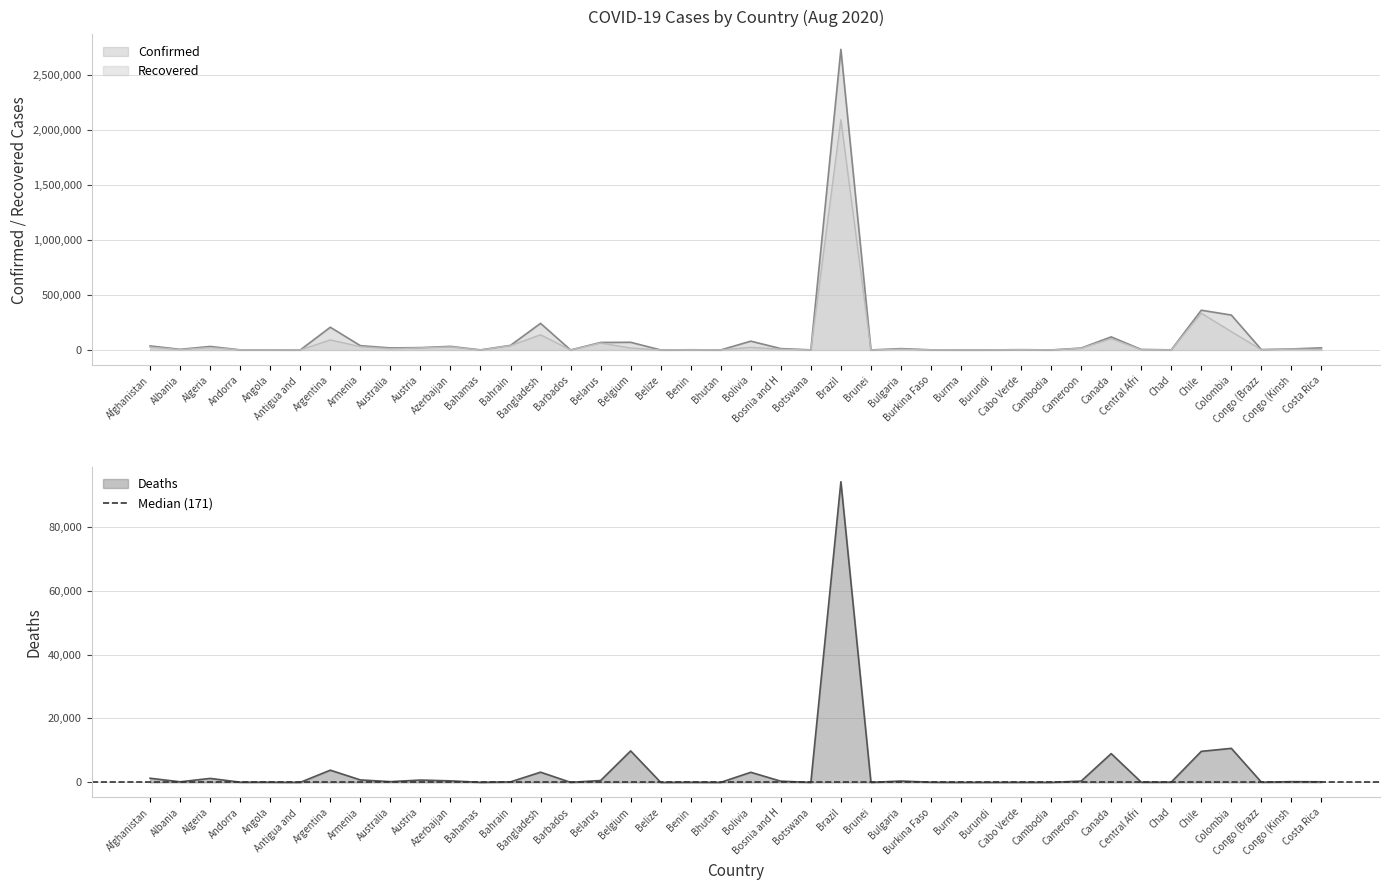

What is the approximate value of Deaths at Chad, to the nearest 50?

100